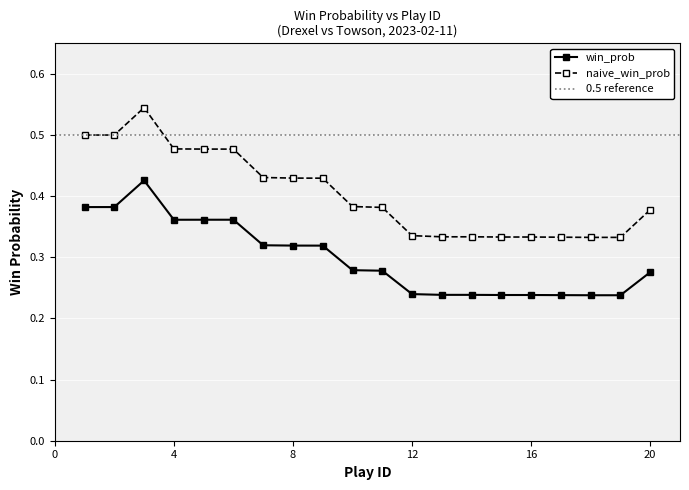

True or false: naive_win_prob and win_prob cross at least once.

False